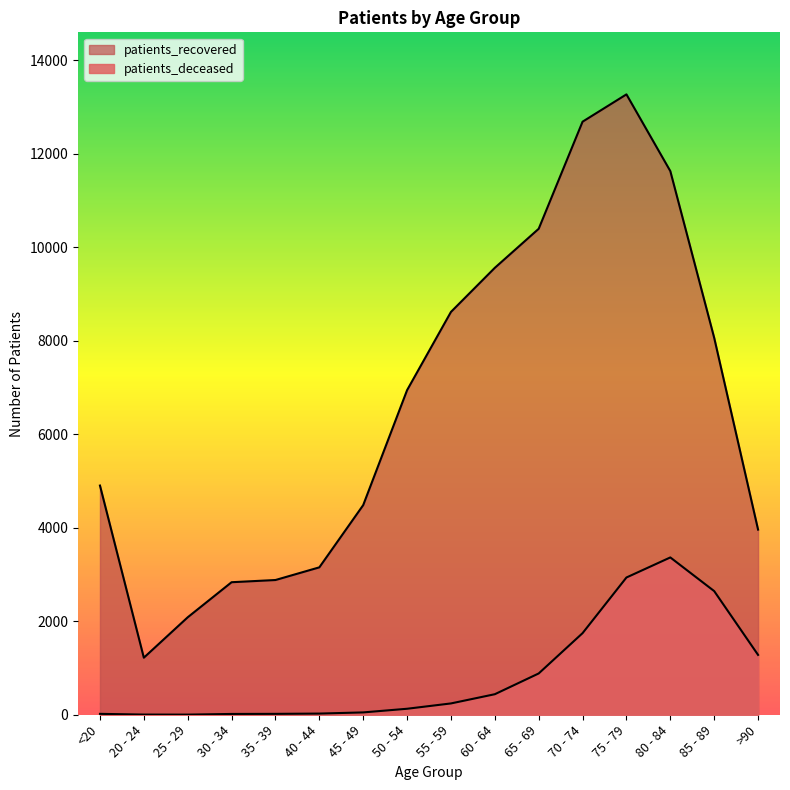

List the labels in order of patients_recovered value, largest first.

75 - 79, 70 - 74, 80 - 84, 65 - 69, 60 - 64, 55 - 59, 85 - 89, 50 - 54, <20, 45 - 49, >90, 40 - 44, 35 - 39, 30 - 34, 25 - 29, 20 - 24